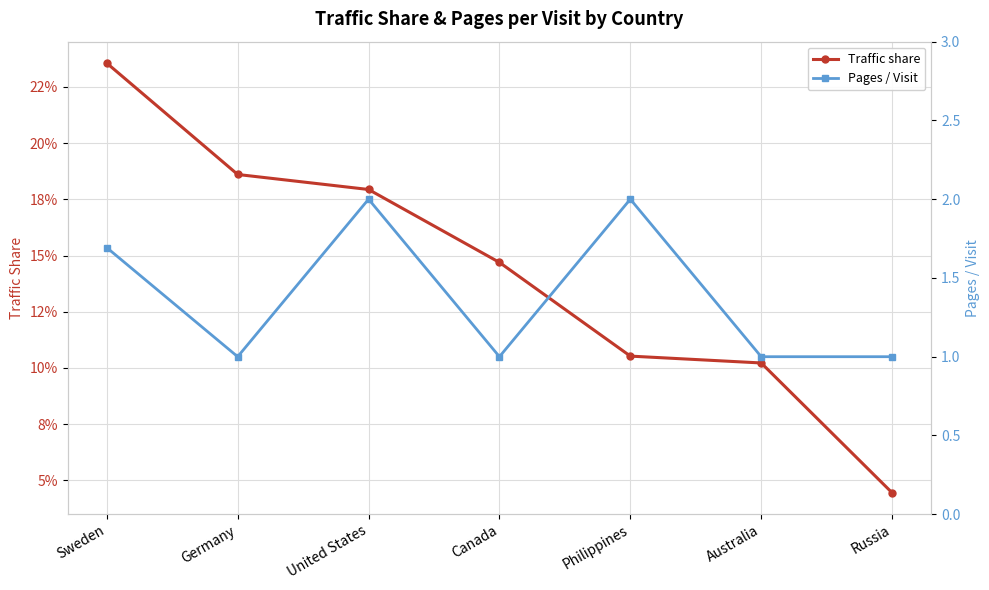

True or false: Traffic share and Pages / Visit intersect in this chart.

False